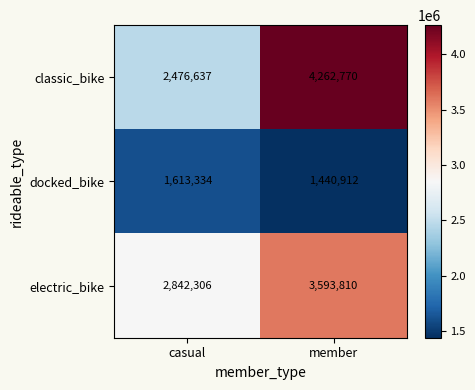

True or false: classic_bike has a value of 1844310 at member.

False